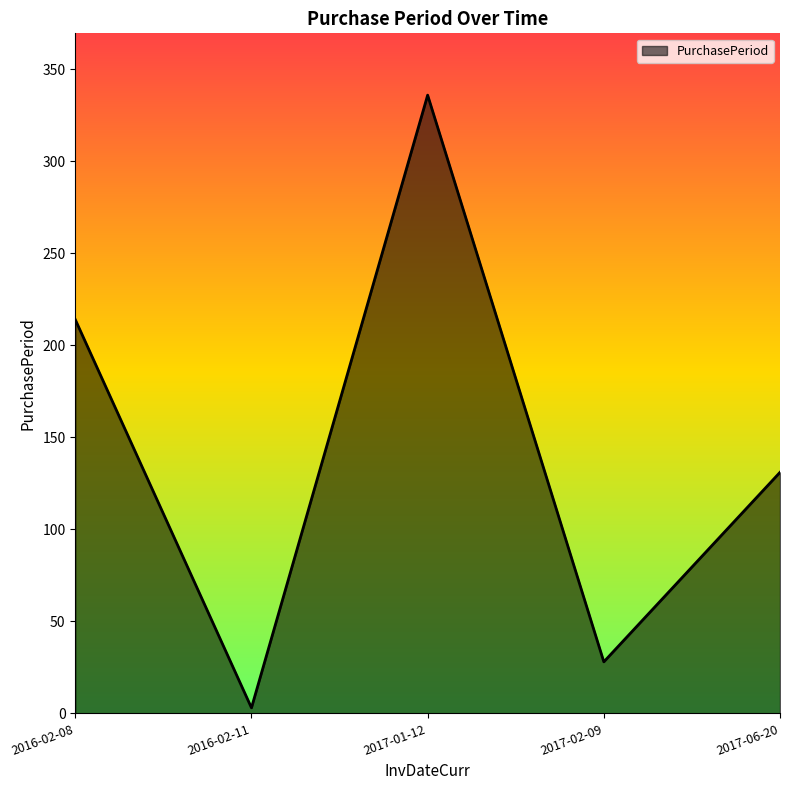

What is the minimum value shown in the chart?

3